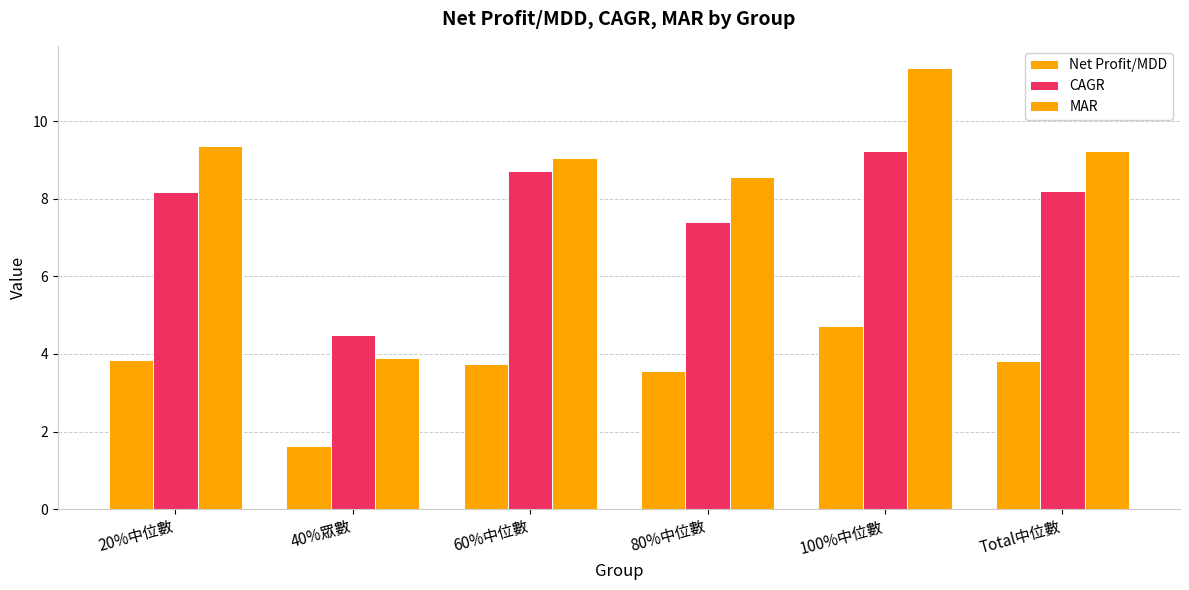

Which series has the largest total across all categories?

MAR